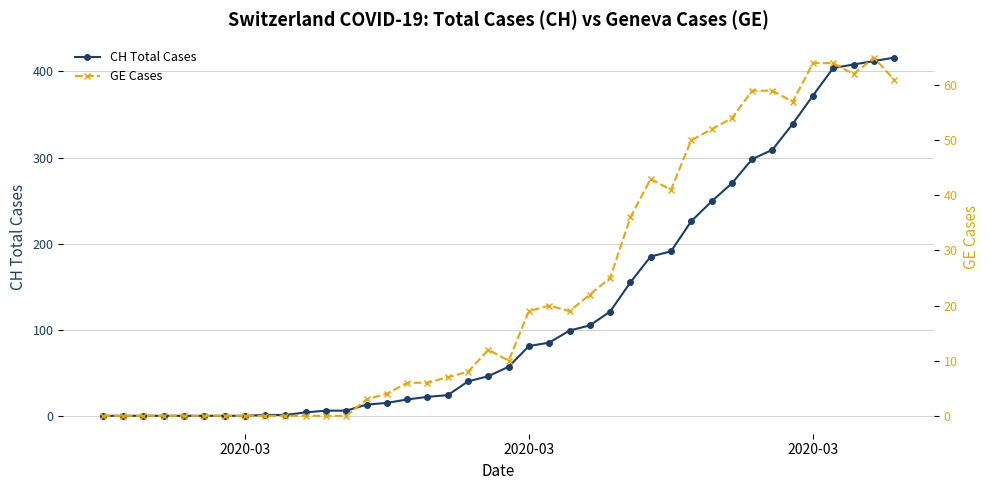

At which label does CH Total Cases first exceed 57?

2020-03